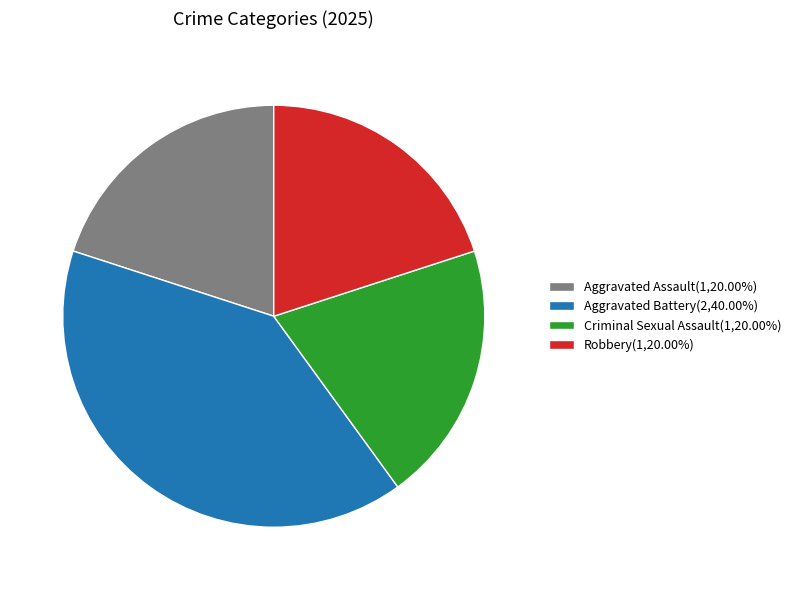

Does Robbery account for over 50% of the chart?

No